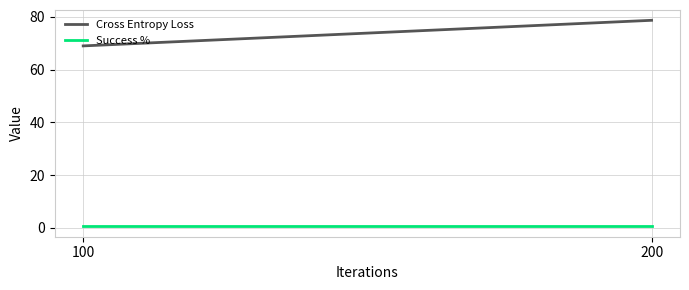

Reading left to right, transcribe all the data shown in this chart.

Cross Entropy Loss: 69.0	78.7
Success %: 0.5	0.5